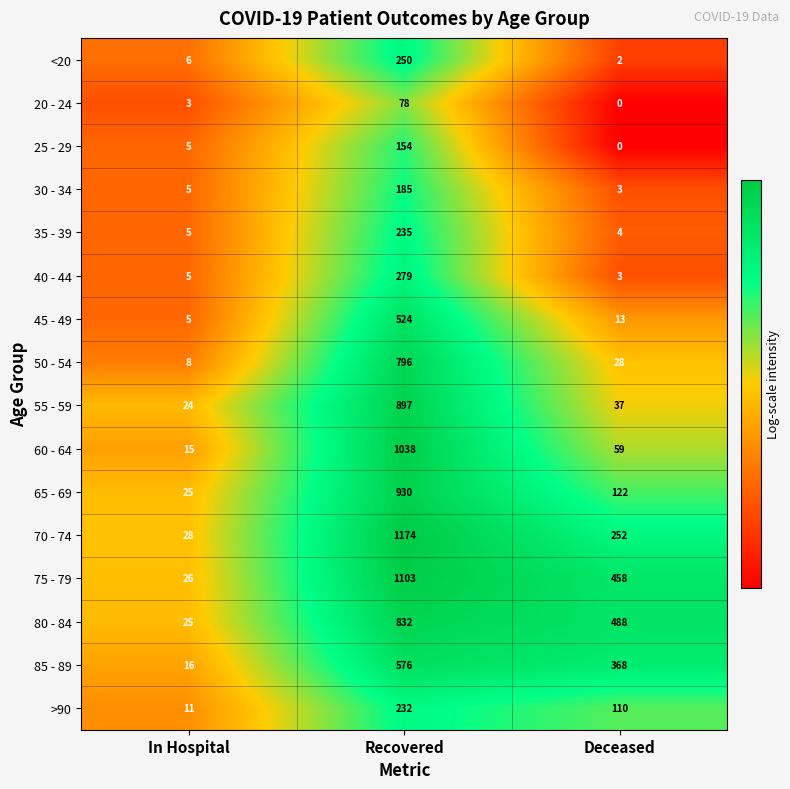

Which series has the widest spread of values?

70 - 74